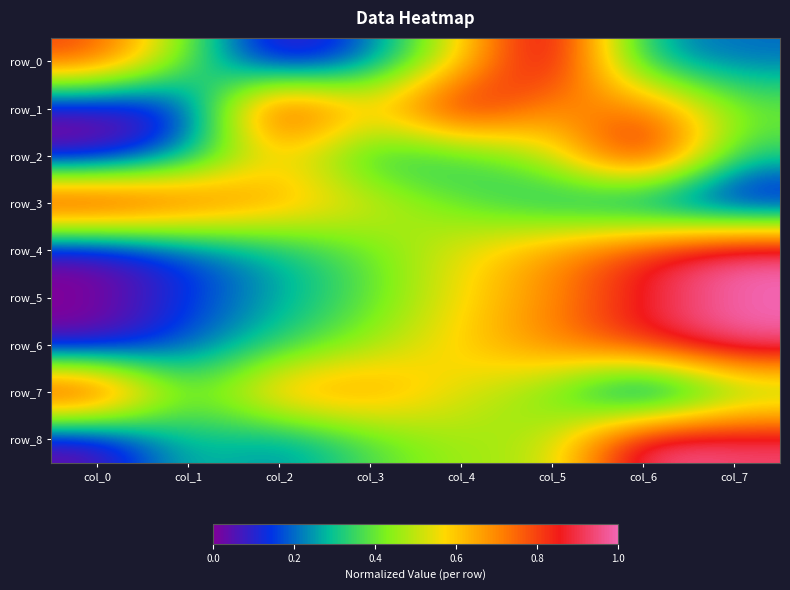

Is it true that row_3 equals 0.6 at col_7?

False